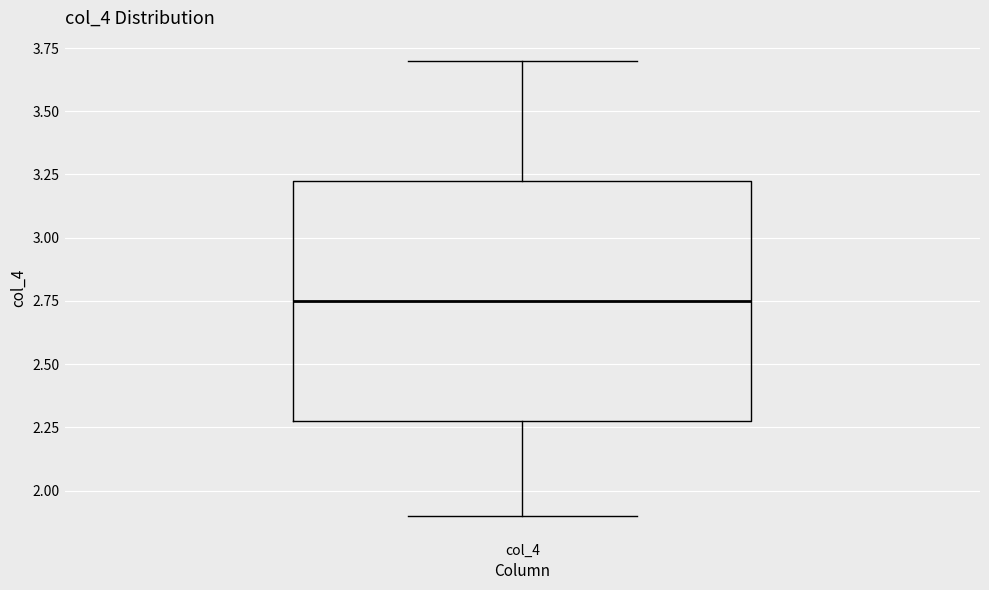

Transcribe this box plot: give where the median line is, the range the box spans, and where the two whiskers end, as read against the y-axis. The values are not printed on the chart, so give them approximately, as read against the axis.

median 2.75, box 2.30 to 3.25, whiskers 1.90 to 3.70